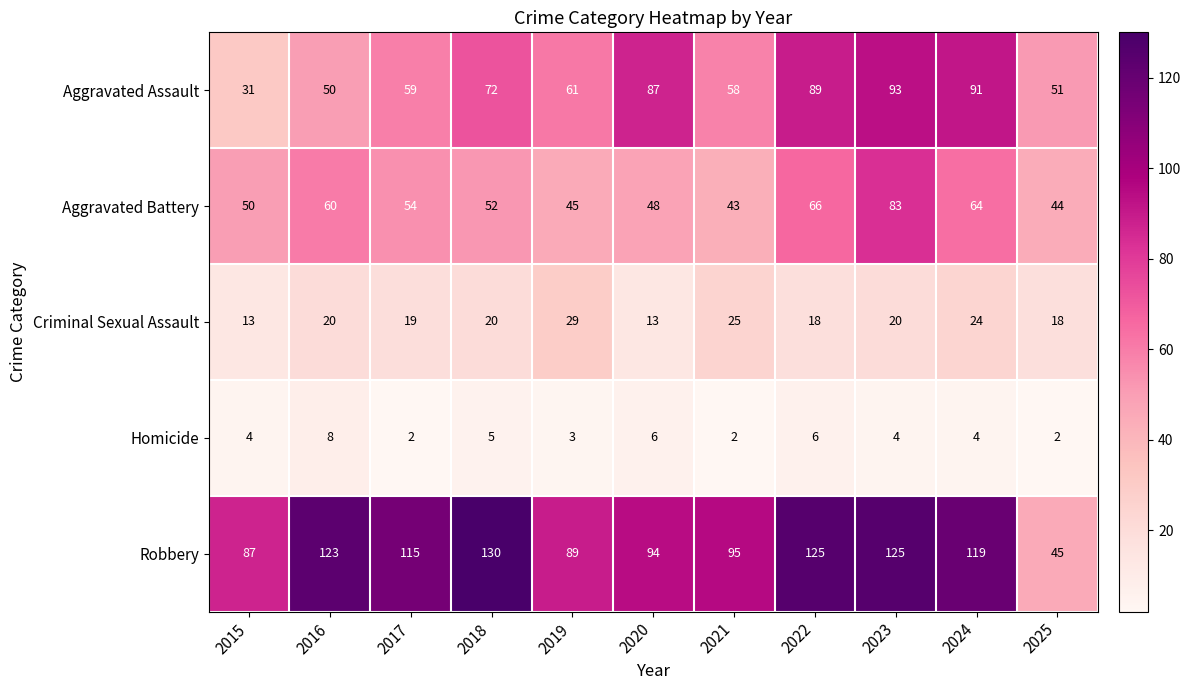

Count the number of data series in this chart.

5